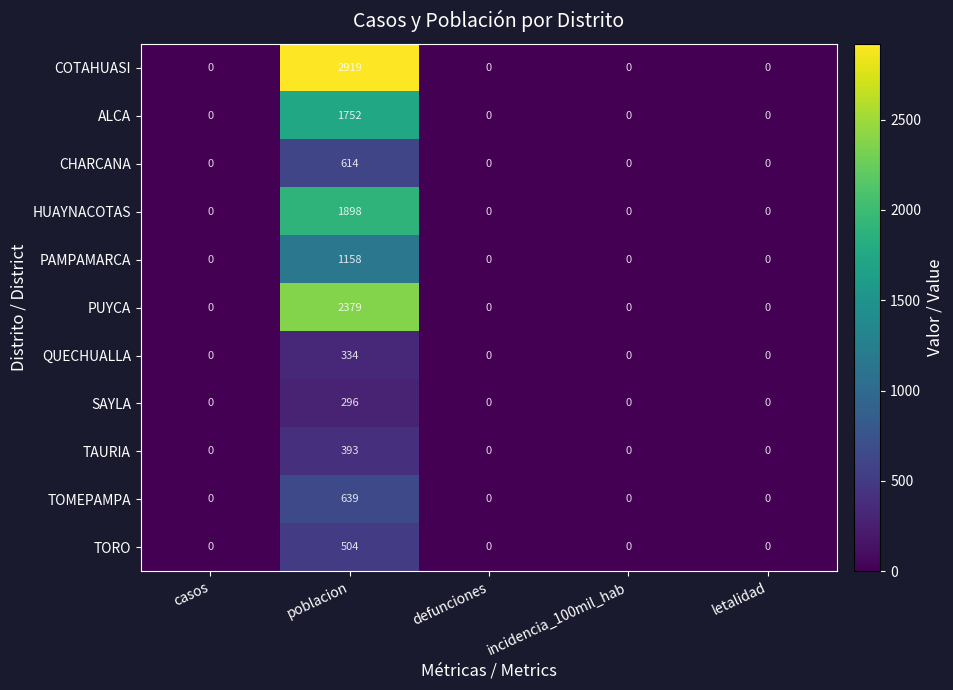

The value of HUAYNACOTAS at incidencia_100mil_hab is 0. True or false?

True